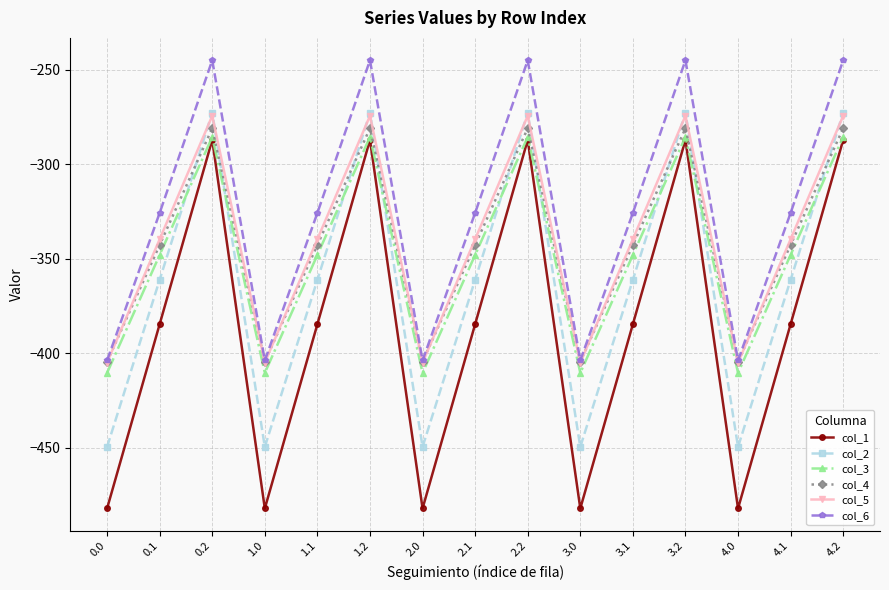

Reading left to right, what are all the values shown in this chart?

col_1: -482.0	-384.6	-287.1	-482.0	-384.6	-287.1	-482.0	-384.6	-287.1	-482.0	-384.6	-287.1	-482.0	-384.6	-287.1
col_2: -449.5	-361.1	-272.7	-449.5	-361.1	-272.7	-449.5	-361.1	-272.7	-449.5	-361.1	-272.7	-449.5	-361.1	-272.7
col_3: -410.3	-347.9	-285.5	-410.3	-347.9	-285.5	-410.3	-347.9	-285.5	-410.3	-347.9	-285.5	-410.3	-347.9	-285.5
col_4: -404.4	-342.7	-281.0	-404.4	-342.7	-281.0	-404.4	-342.7	-281.0	-404.4	-342.7	-281.0	-404.4	-342.7	-281.0
col_5: -404.9	-339.6	-274.4	-404.9	-339.6	-274.4	-404.9	-339.6	-274.4	-404.9	-339.6	-274.4	-404.9	-339.6	-274.4
col_6: -403.8	-325.7	-245.0	-403.8	-325.7	-245.0	-403.8	-325.7	-245.0	-403.8	-325.7	-245.0	-403.8	-325.7	-245.0